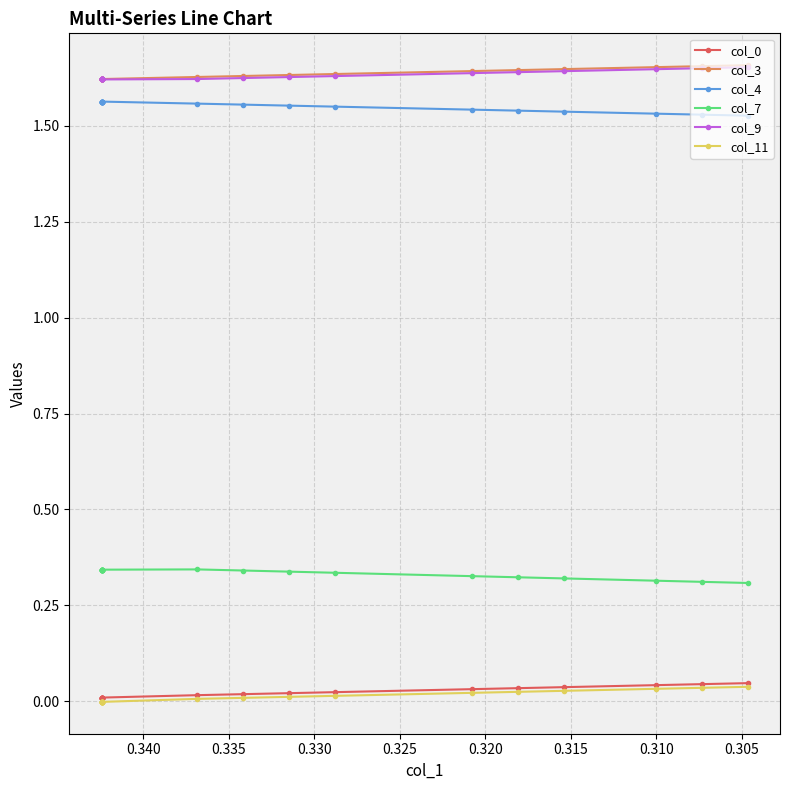

True or false: col_0 and col_4 cross at least once.

False